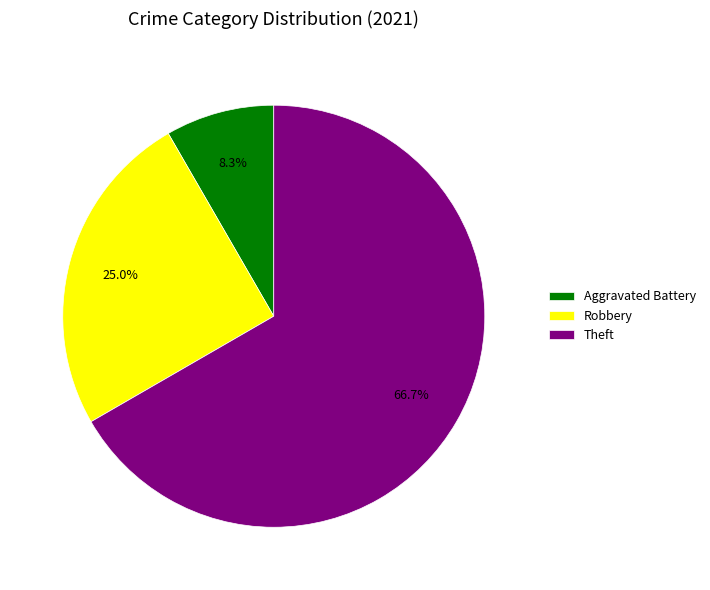

To the nearest percent, what is the combined percentage of Aggravated Battery and Theft?

75%